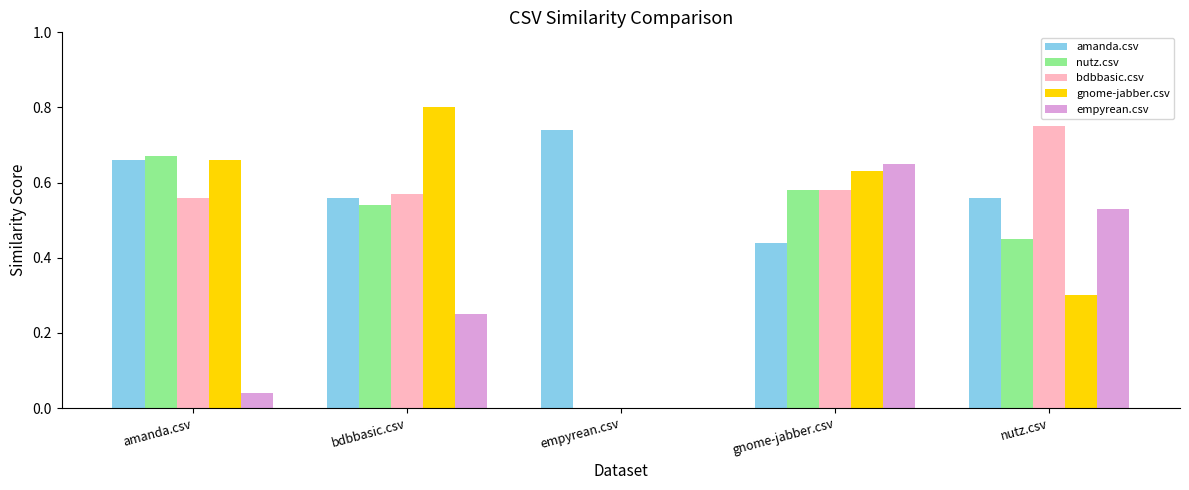

Which category has the highest value in the gnome-jabber.csv series?

bdbbasic.csv